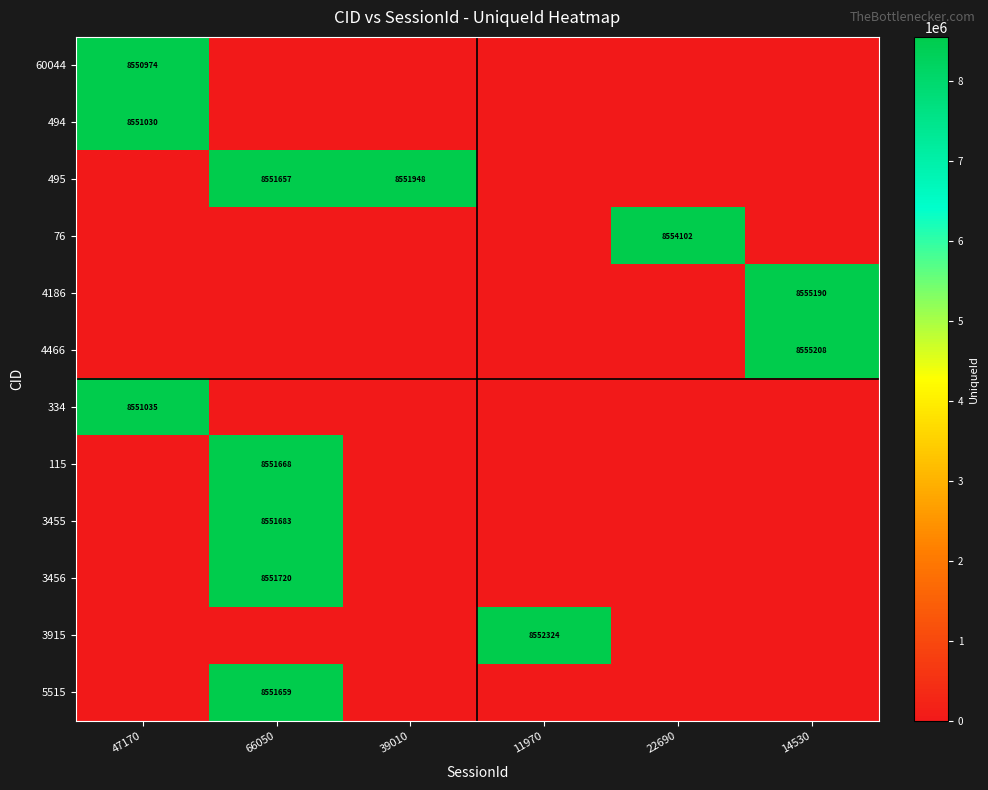

The value of 5515 at 66050 is 12999299. True or false?

False